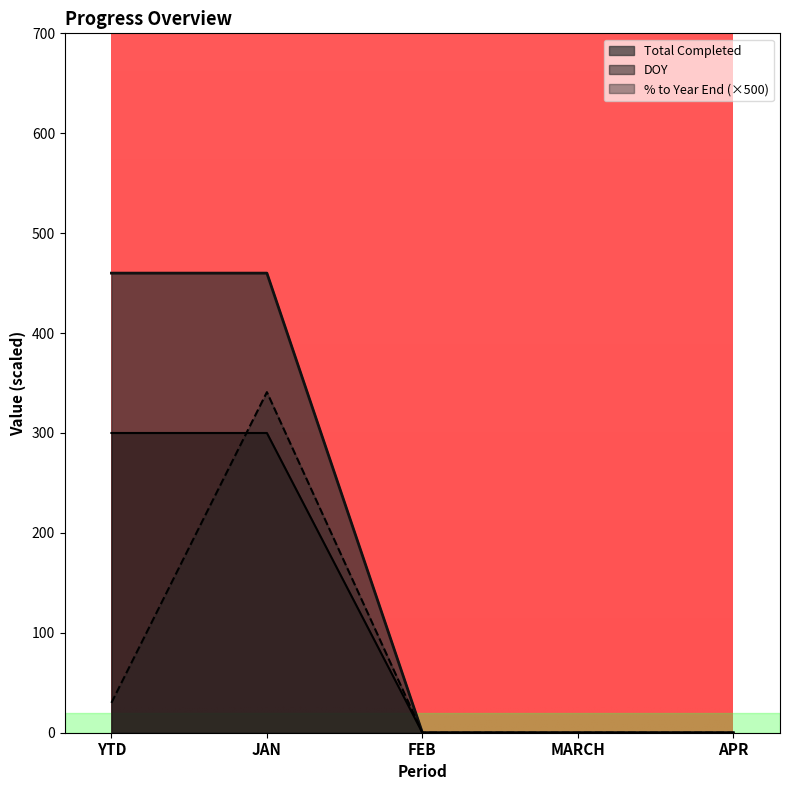

How many lines are shown in the chart?

3